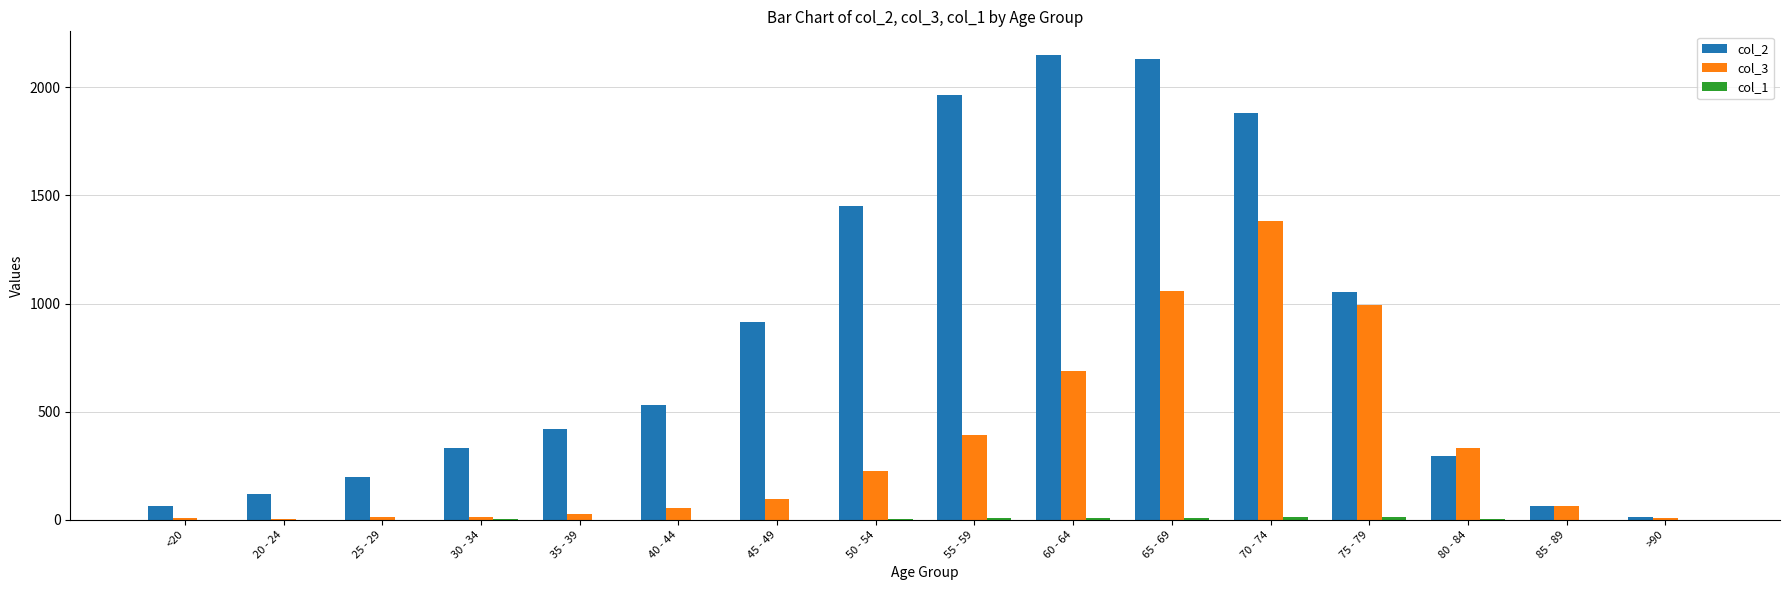

What is the maximum value shown in the chart?

2151